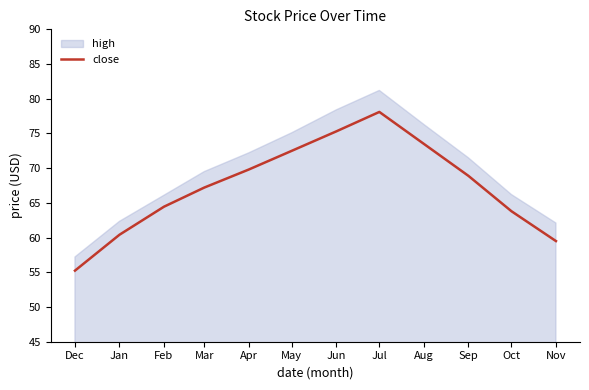

Approximately how many times larger is the value at Mar compared to Nov?

1.1